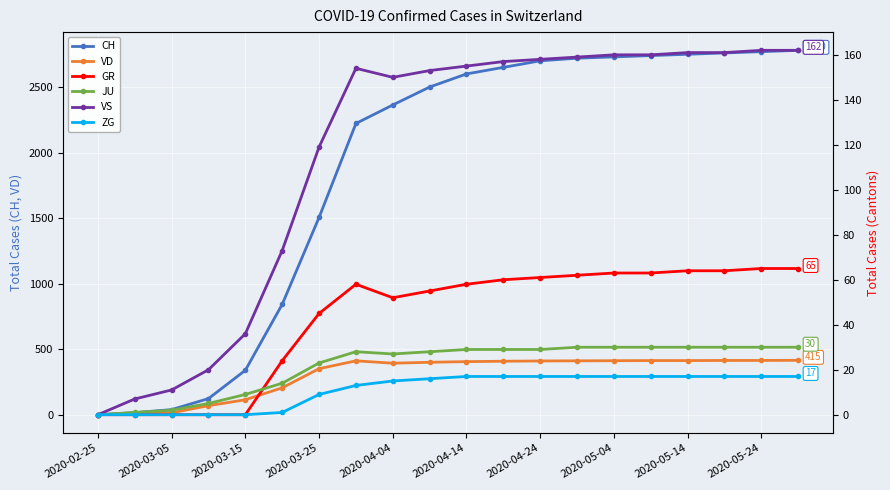

How many series are shown in this chart?

6